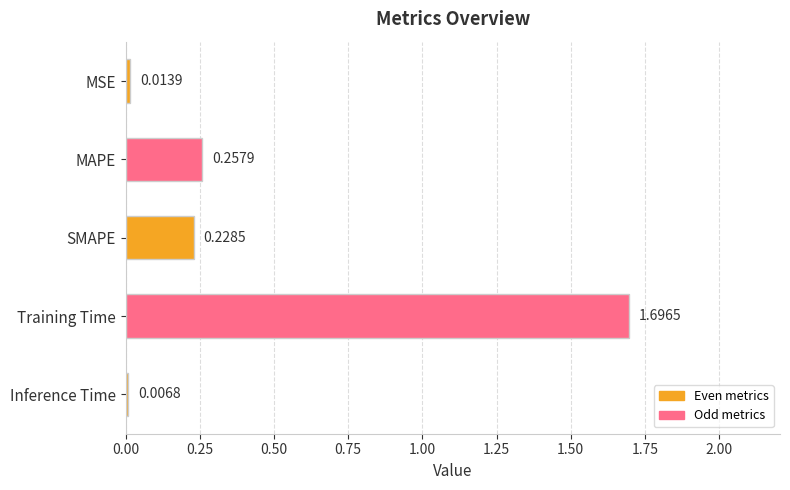

Between SMAPE and Training Time, which is larger?

Training Time